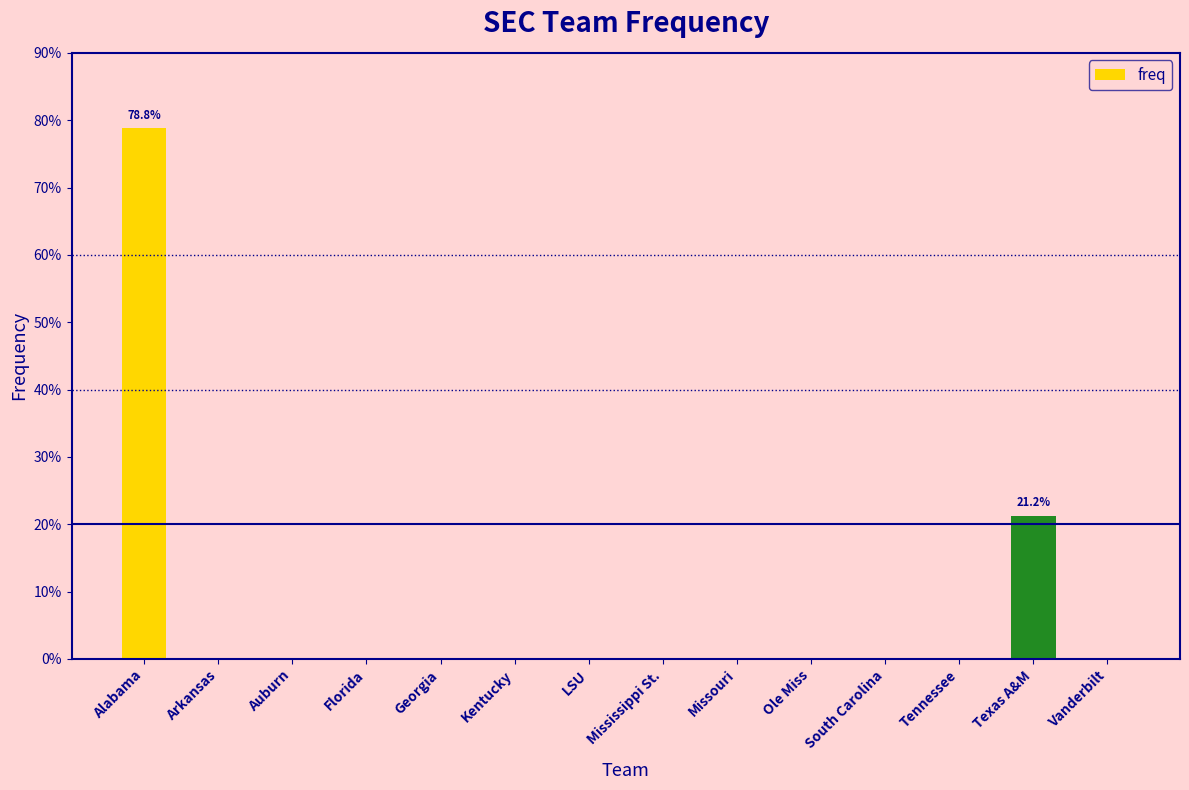

Reading left to right, extract all data points from this chart.

Alabama=0.8	Arkansas=0.0	Auburn=0.0	Florida=0.0	Georgia=0.0	Kentucky=0.0	LSU=0.0	Mississippi St.=0.0	Missouri=0.0	Ole Miss=0.0	South Carolina=0.0	Tennessee=0.0	Texas A&M=0.2	Vanderbilt=0.0